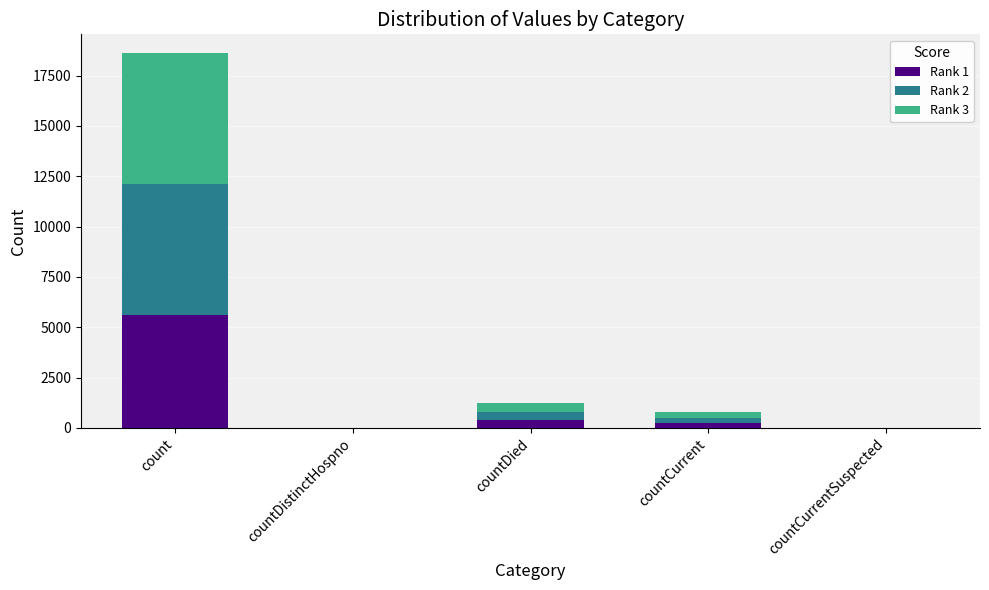

At which category is the sum across all series the highest?

count